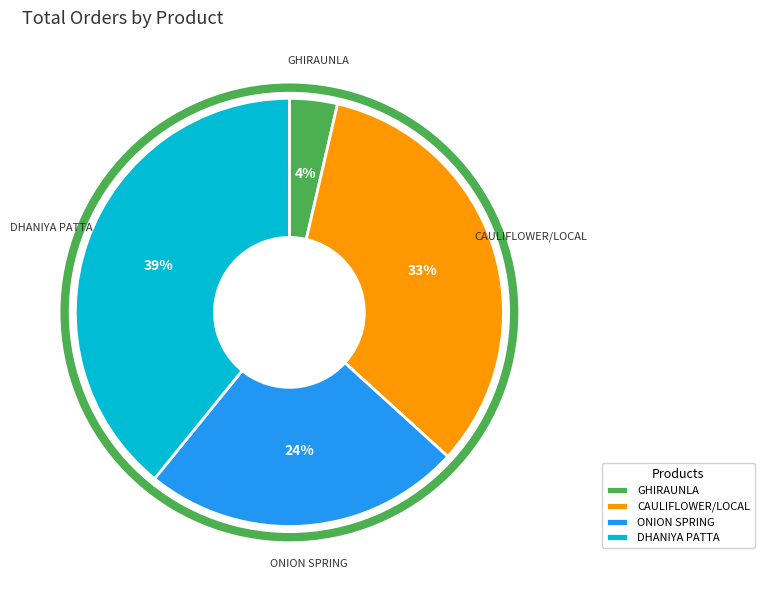

Count the number of slices in the pie.

4